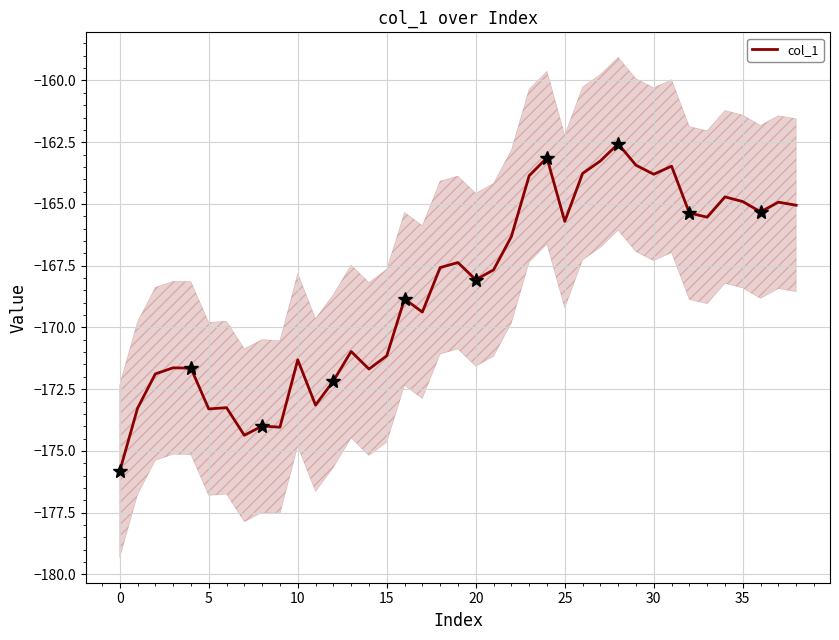

Where does the data first go above -167?

22